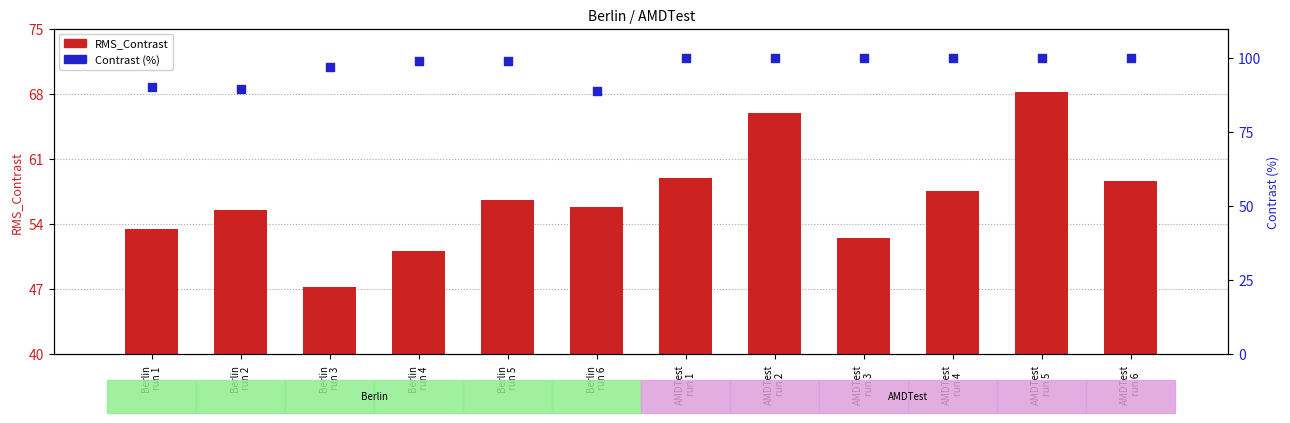

What are all the series names shown in the legend?

RMS_Contrast, Contrast (%)